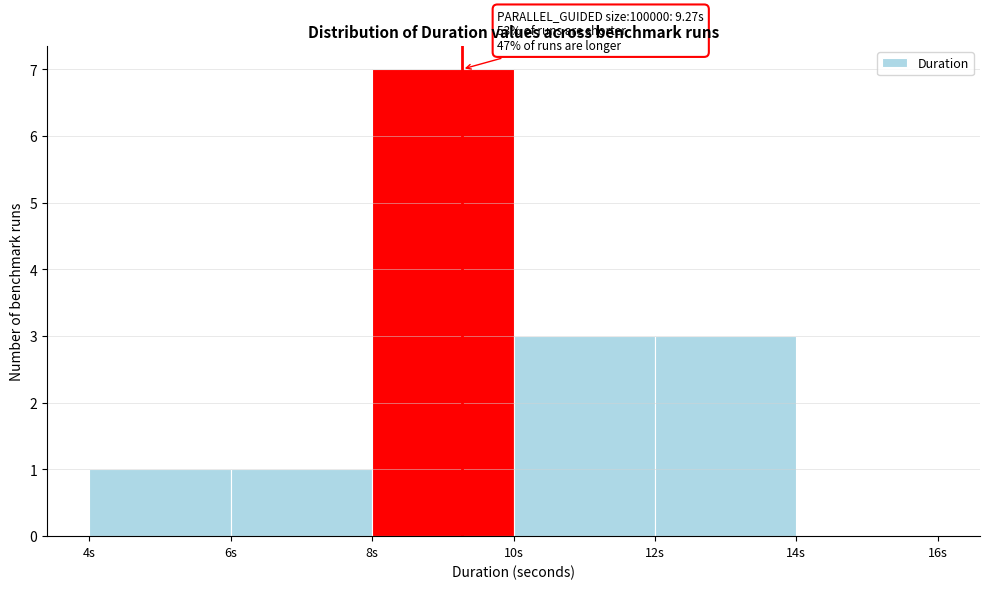

Which range on the x-axis has the tallest bar?

8 to 10